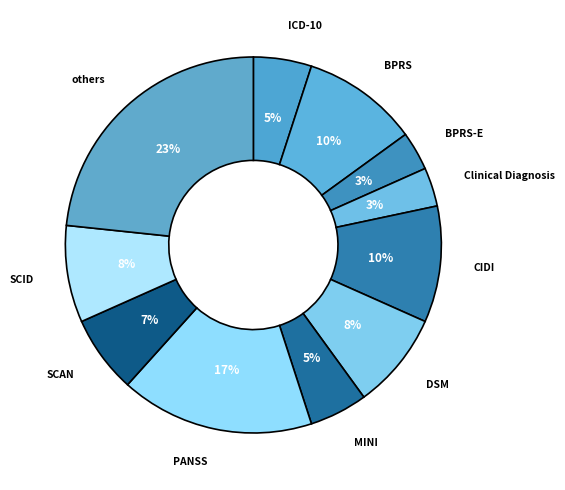

To the nearest percent, what percentage of the pie is SCID?

8%